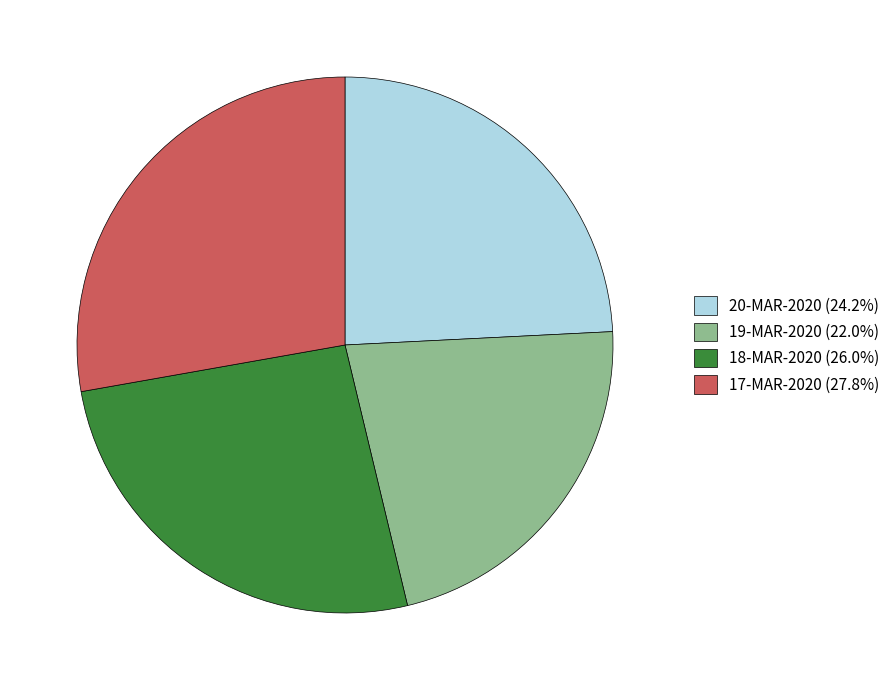

What is the ratio of the value at 18-MAR-2020 to the value at 20-MAR-2020?

1.1